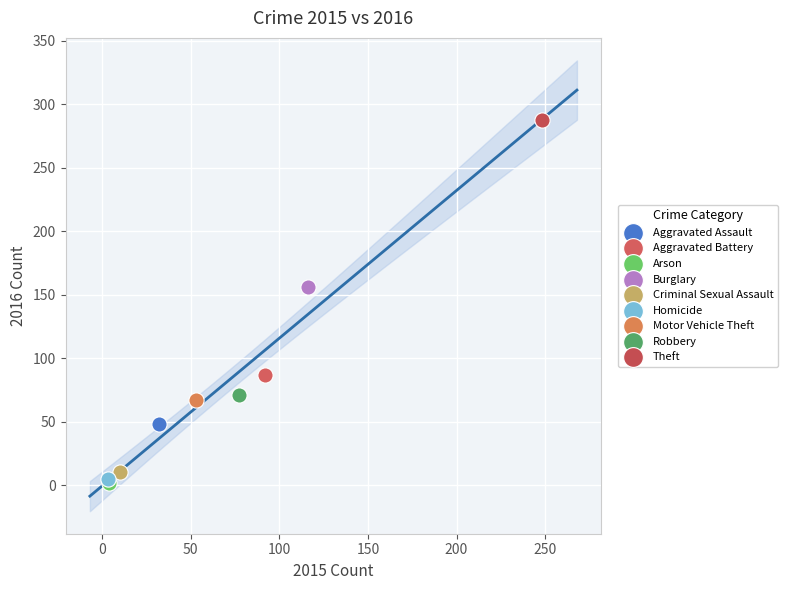

What are all the series names shown in the legend?

Aggravated Assault, Aggravated Battery, Arson, Burglary, Criminal Sexual Assault, Homicide, Motor Vehicle Theft, Robbery, Theft